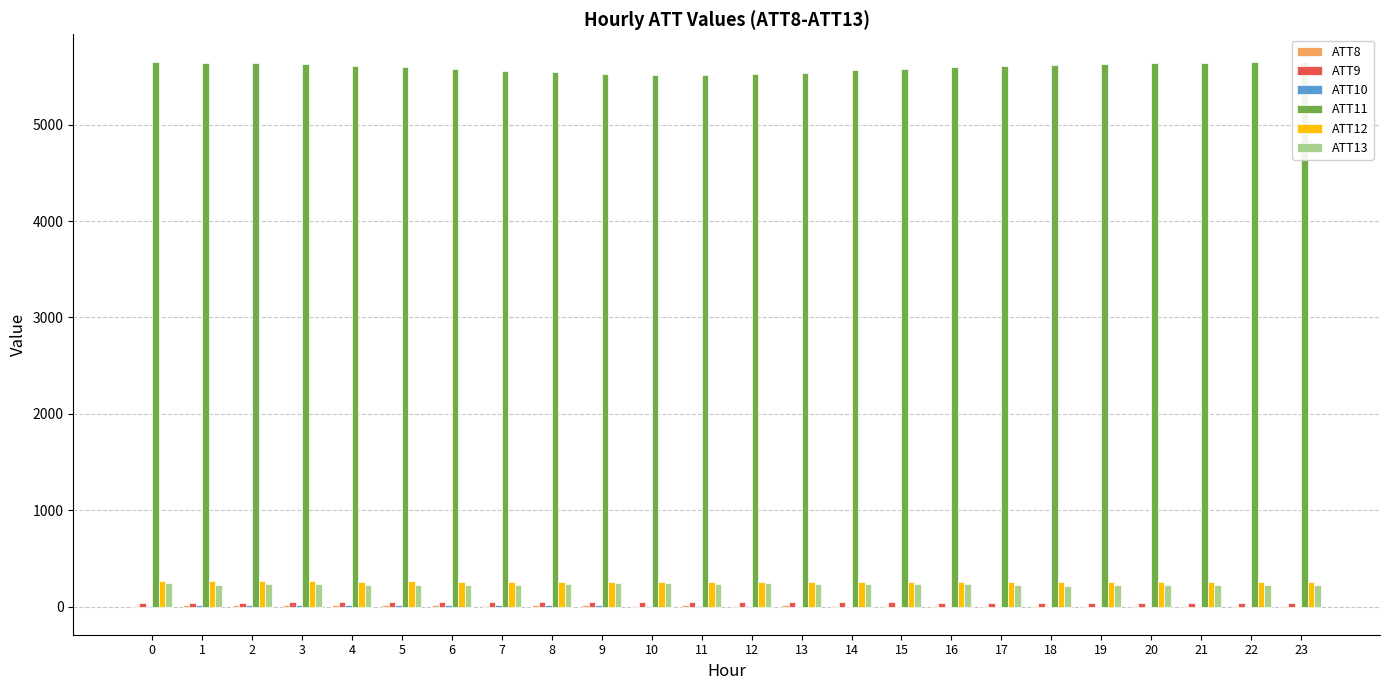

Which label corresponds to the smallest value in the chart?

20